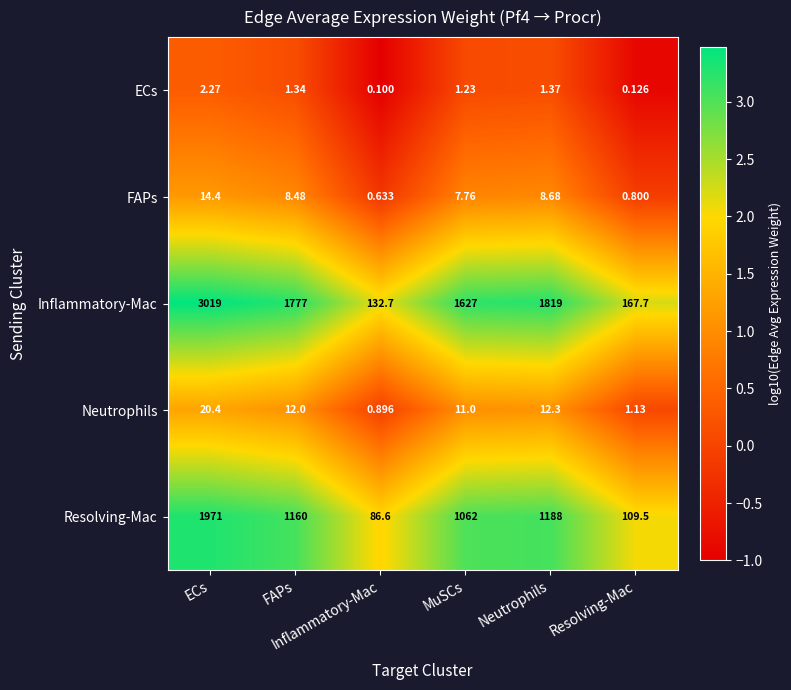

At which category is the sum across all series the highest?

ECs